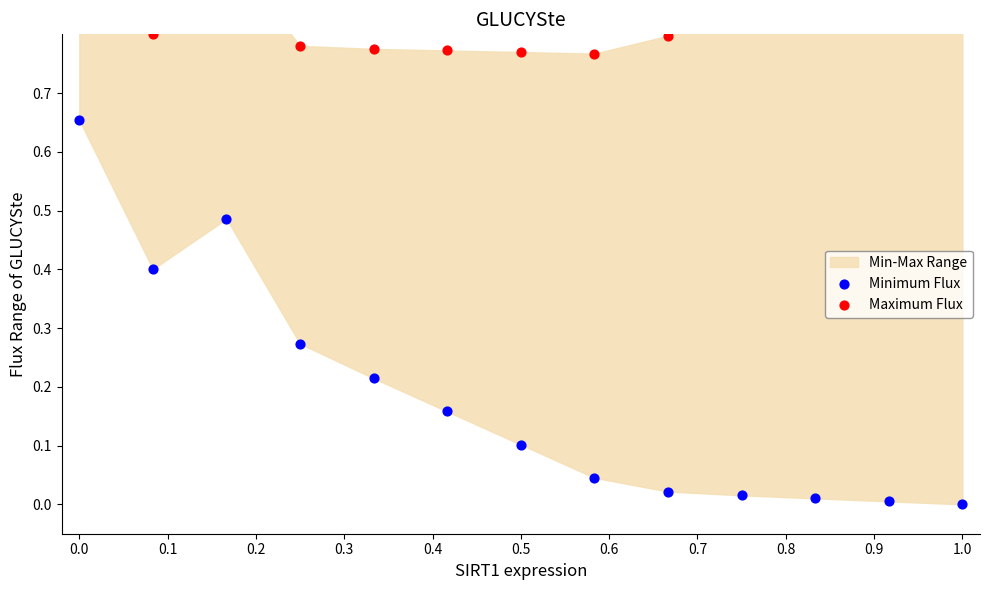

Which series contains the lowest Y value?

Minimum Flux